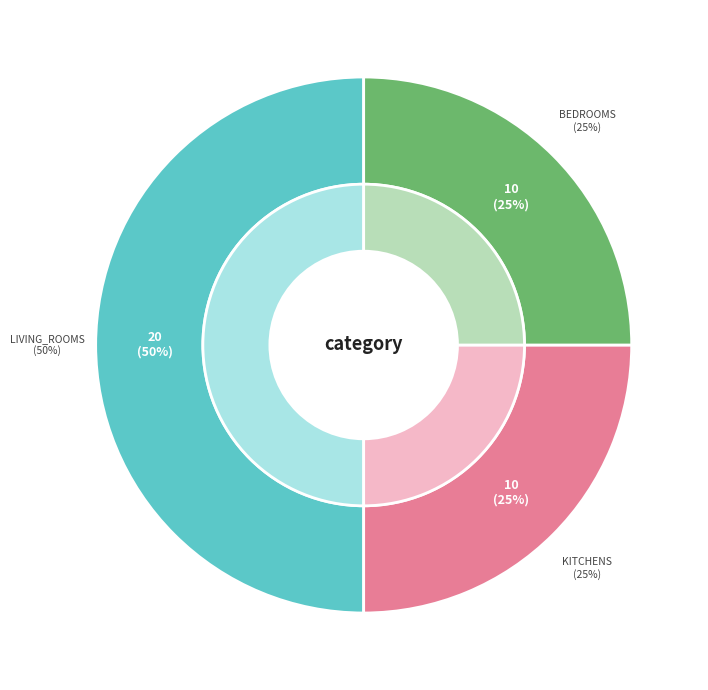

Is living_rooms the majority of the pie?

No